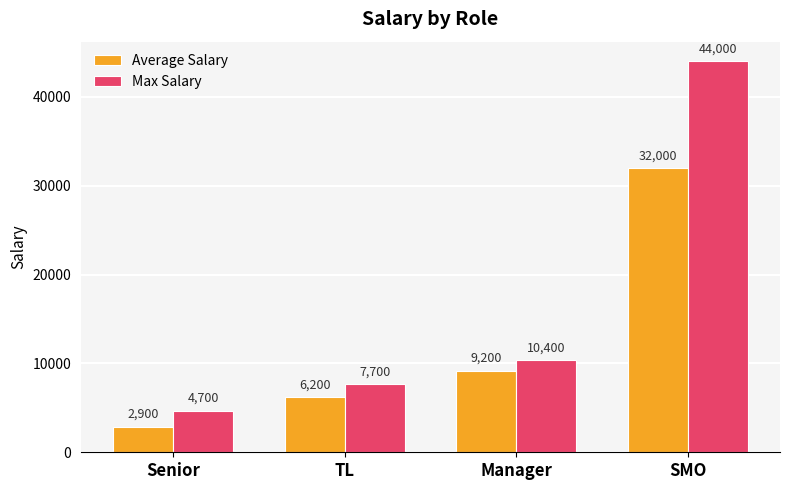

What position from the left is Senior?

1